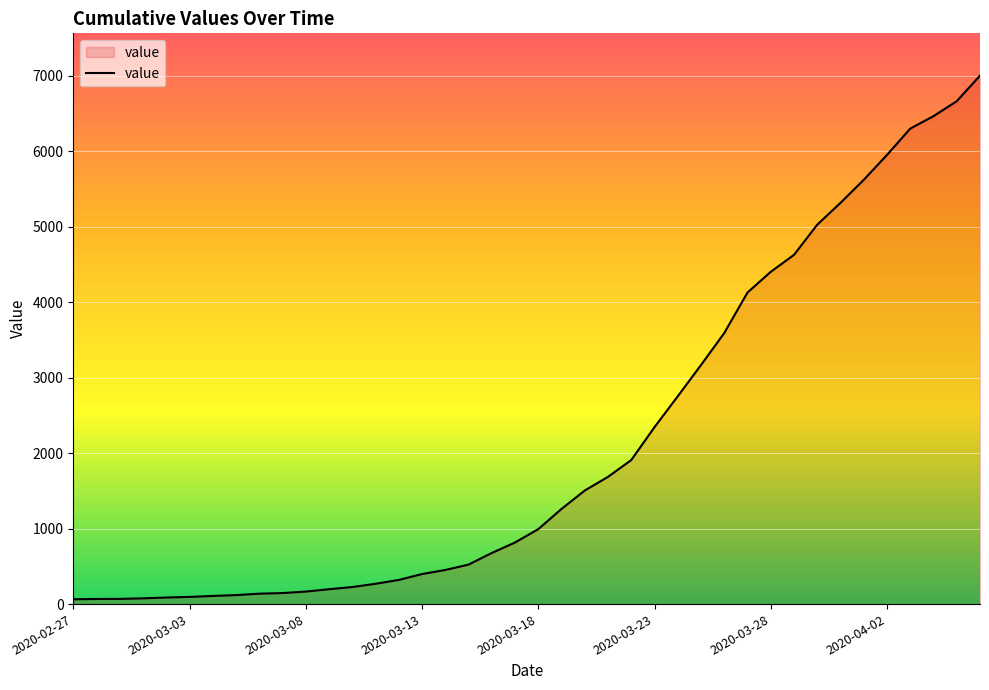

What is the maximum value shown in the chart?

7003